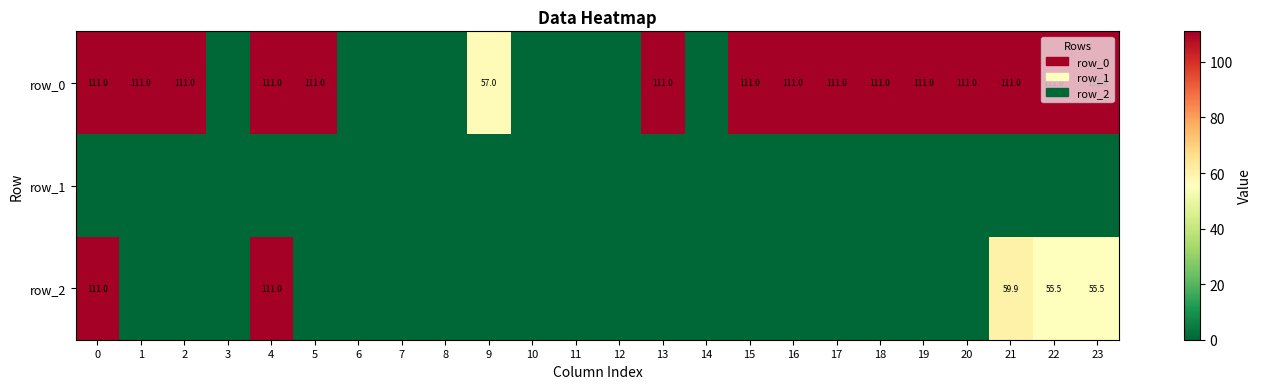

Between 16 and 17, which series saw the biggest shift?

row_0